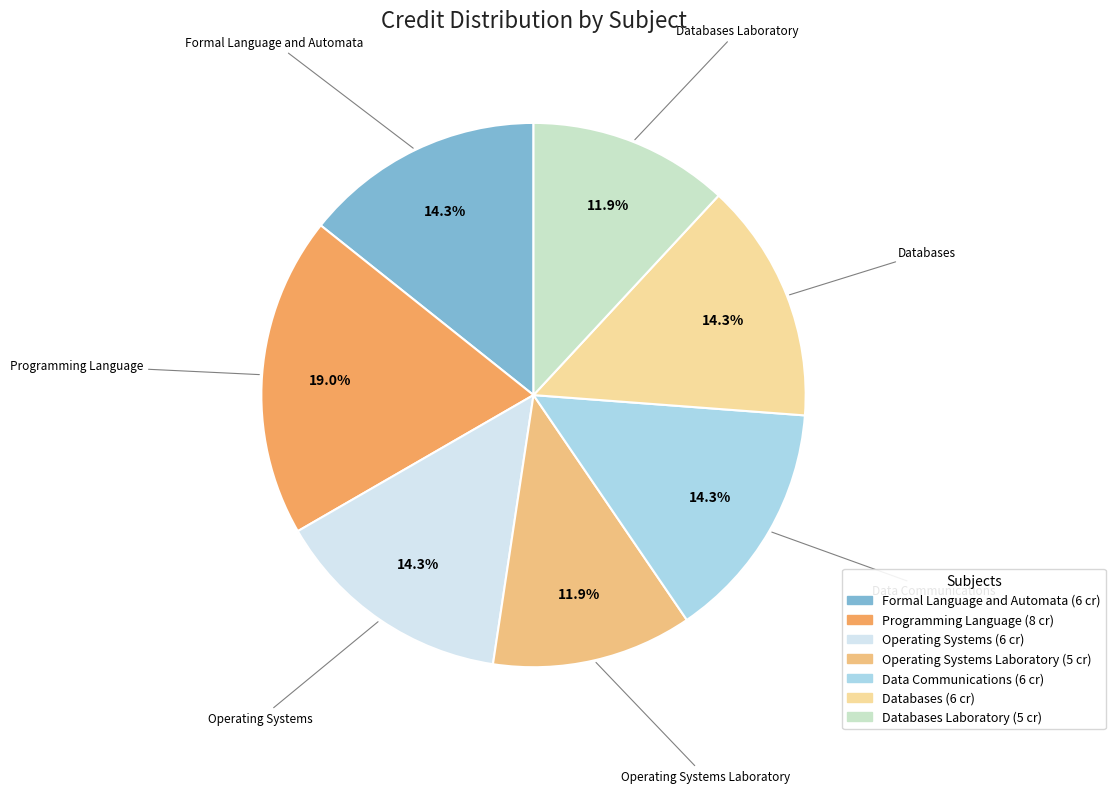

Is there any slice that represents more than half of the pie?

No